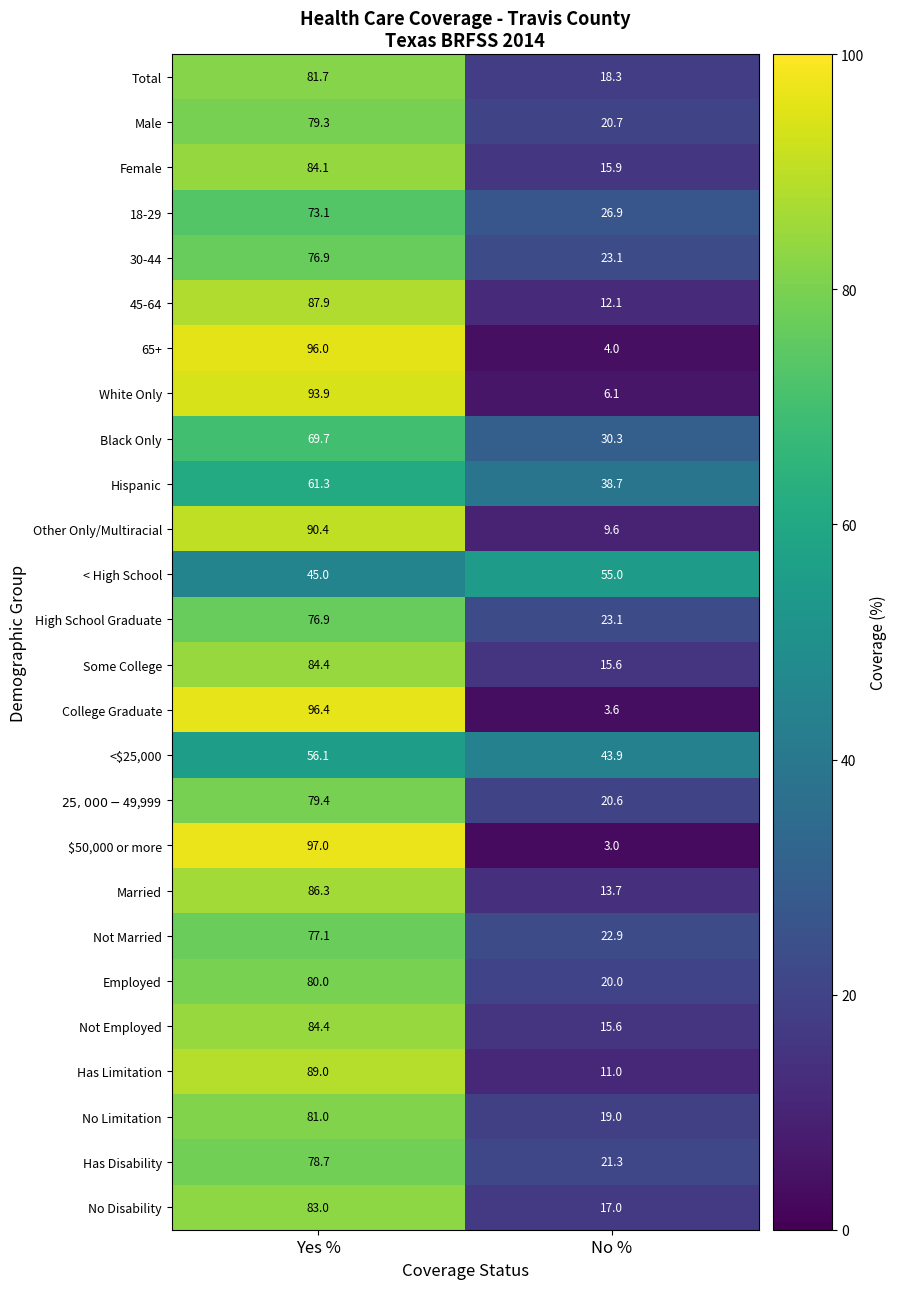

At how many categories does at least one series exceed 94?

1